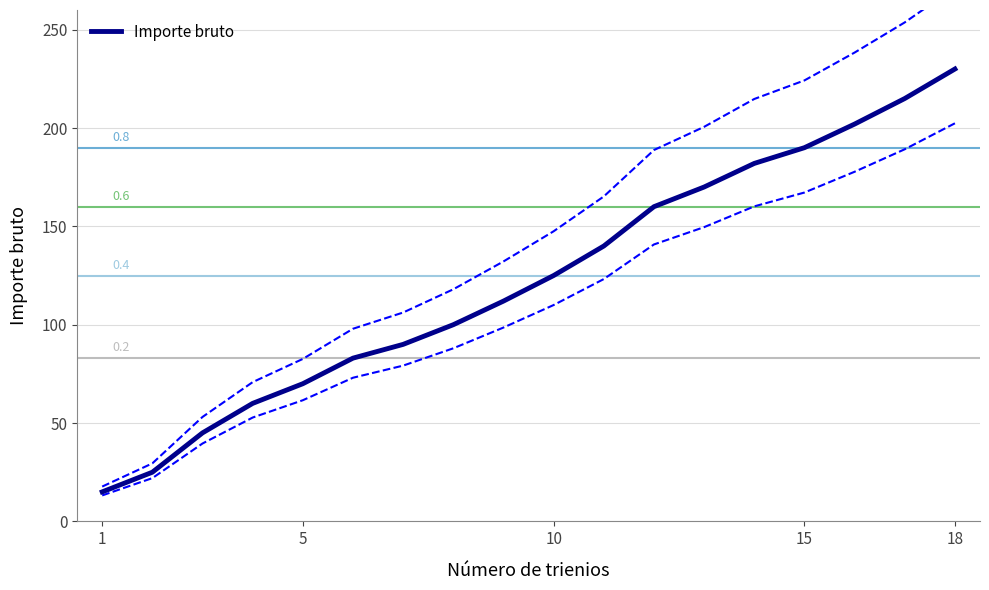

At which label does Importe bruto reach its peak?

18